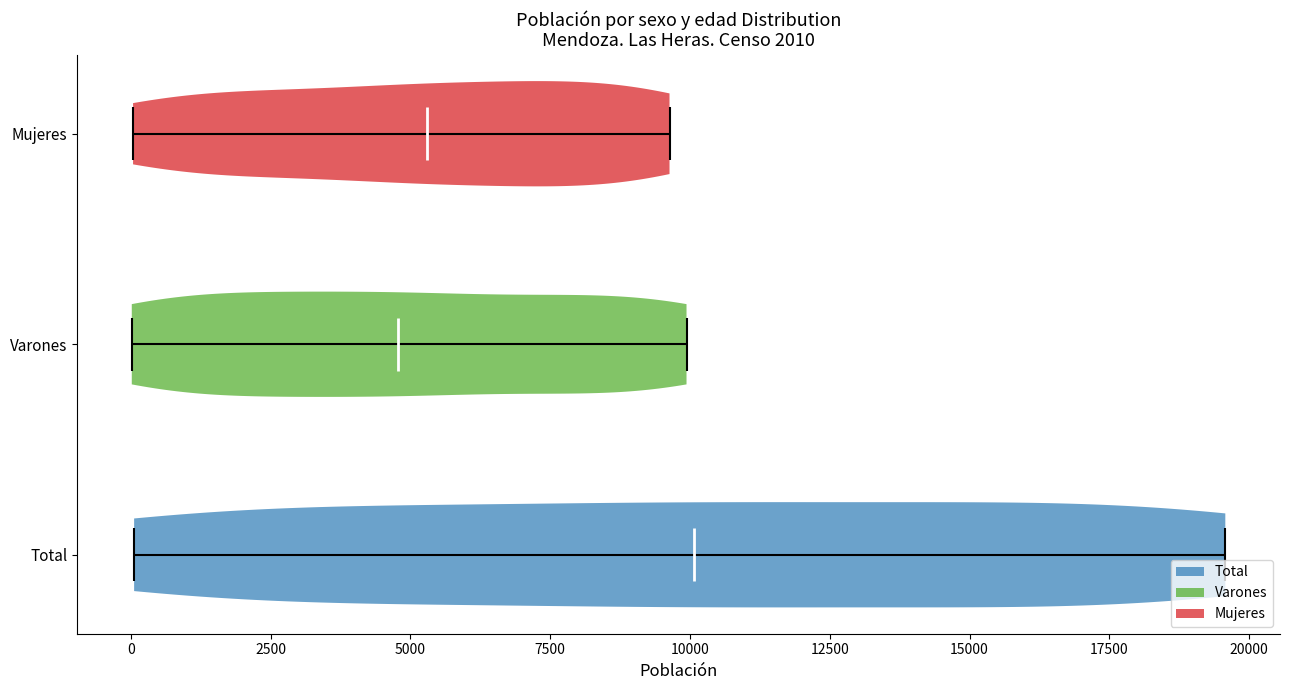

Reading bottom to top, read every violin against the x-axis: where its median line is, and the lowest and highest points it reaches. The values are not printed on the chart, so give them approximately, as read against the axis.

Total: median line 10000, lowest point 0, highest point 19500
Varones: median line 5000, lowest point 0, highest point 10000
Mujeres: median line 5500, lowest point 0, highest point 9500